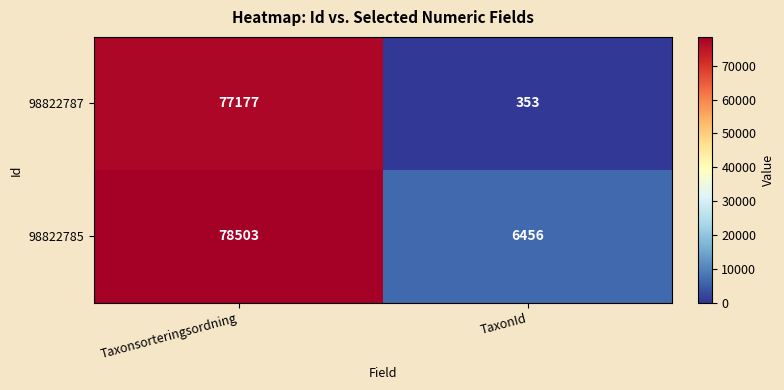

Reading left to right, what are all the values shown in this chart?

98822787: Taxonsorteringsordning=77177	TaxonId=353
98822785: Taxonsorteringsordning=78503	TaxonId=6456